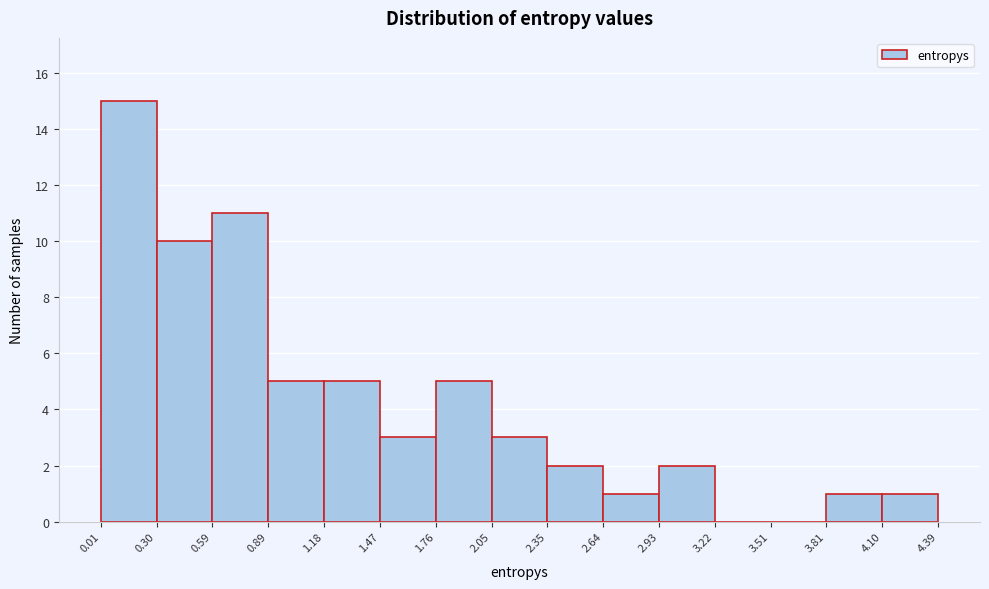

What is the height of the bar covering 2.64 to 2.93 on the x-axis? The values are not printed on the chart, so give them approximately, as read against the axis.

1